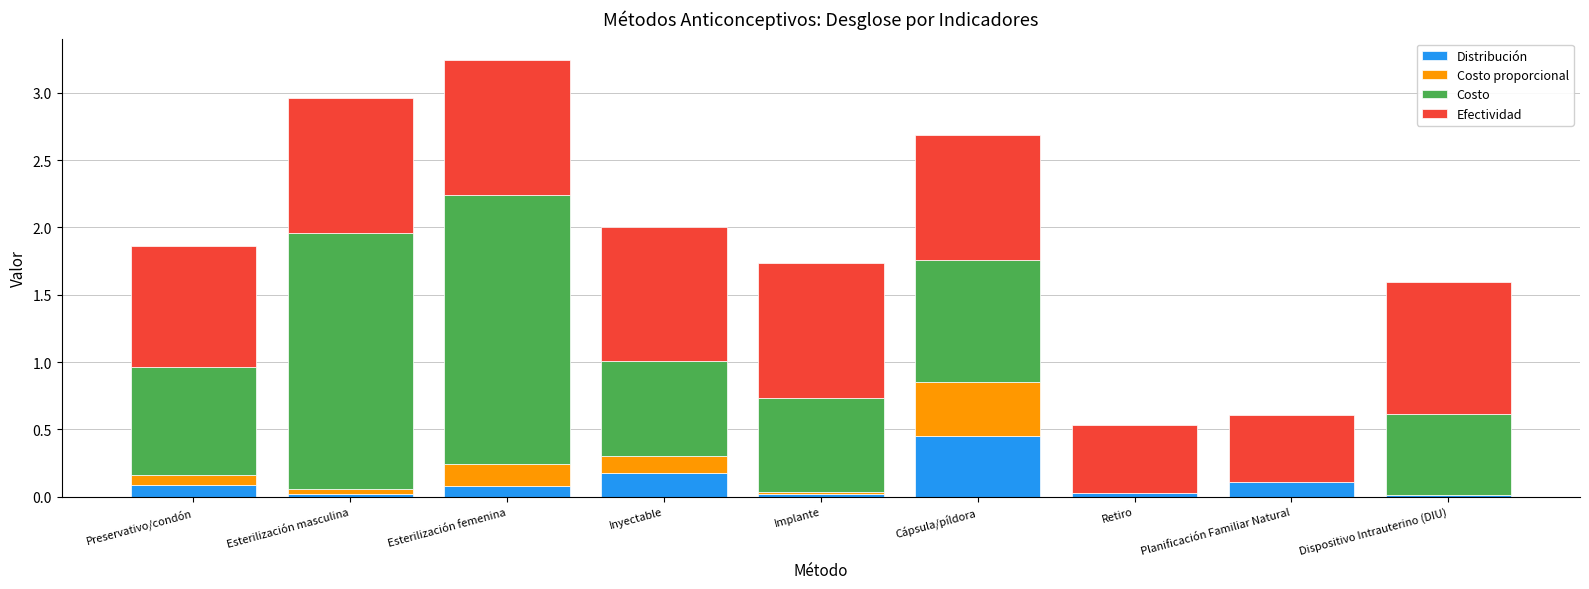

Which category has the highest value in the Distribución series?

Cápsula/píldora